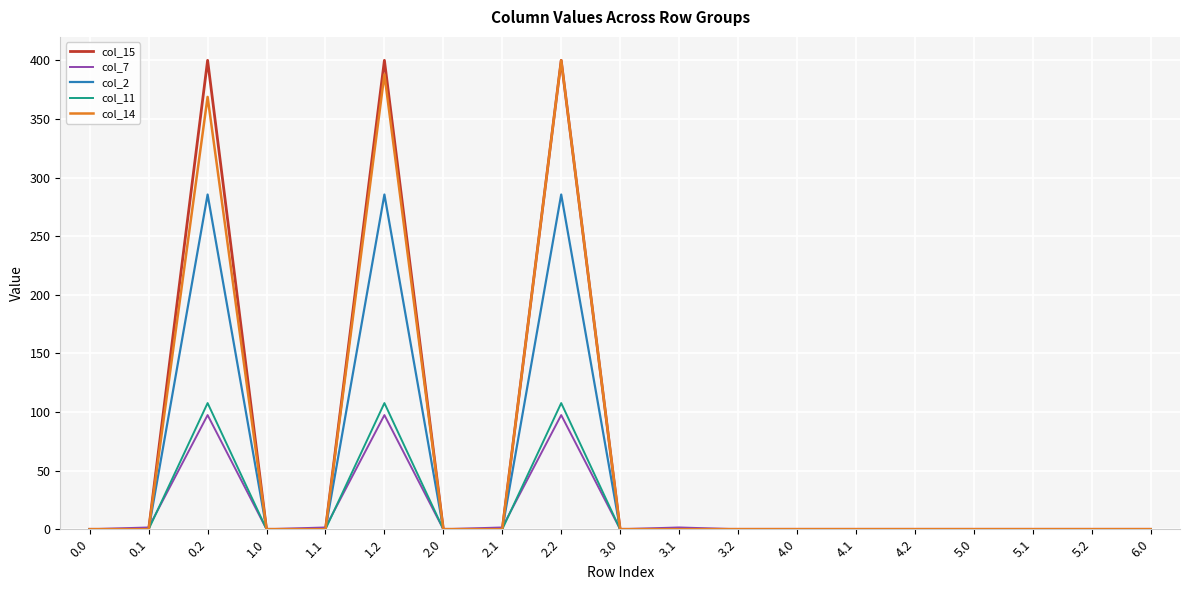

What position from the left is 6.0?

19